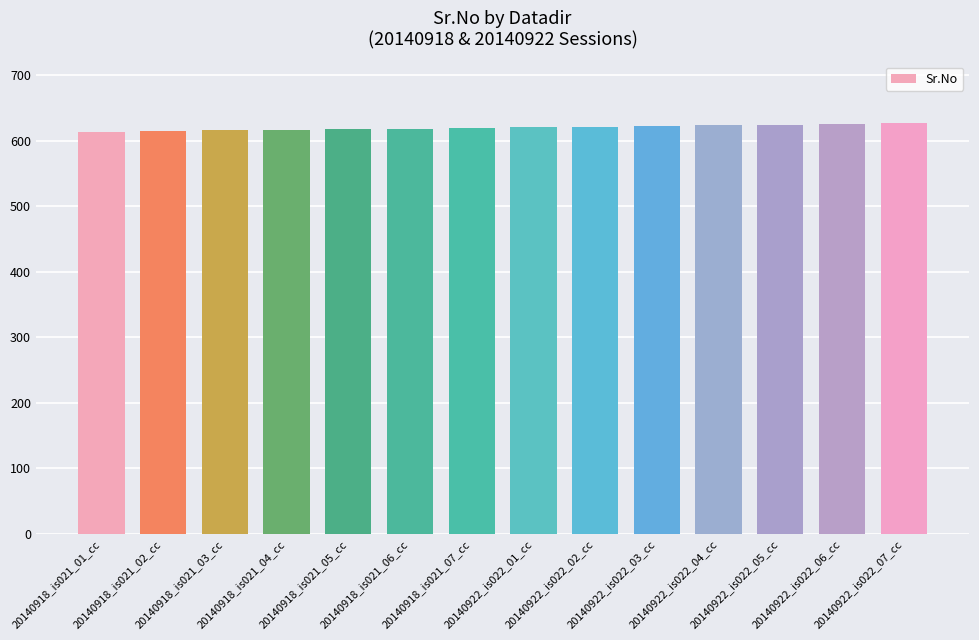

What is the greatest value displayed?

627